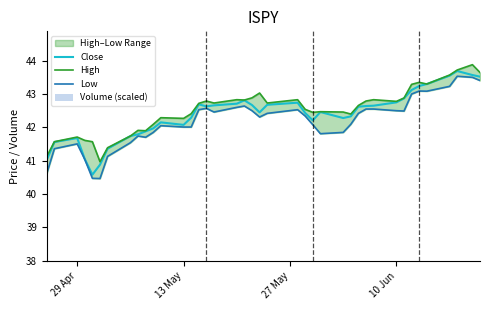

What is the difference between the second highest and second lowest values in the Volume (scaled) series?

2.0